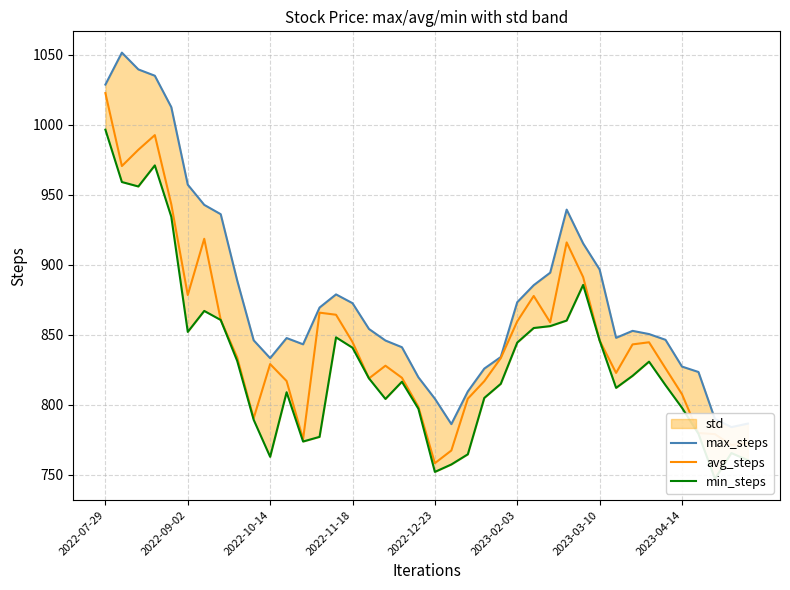

At how many categories does at least one series exceed 955?

6